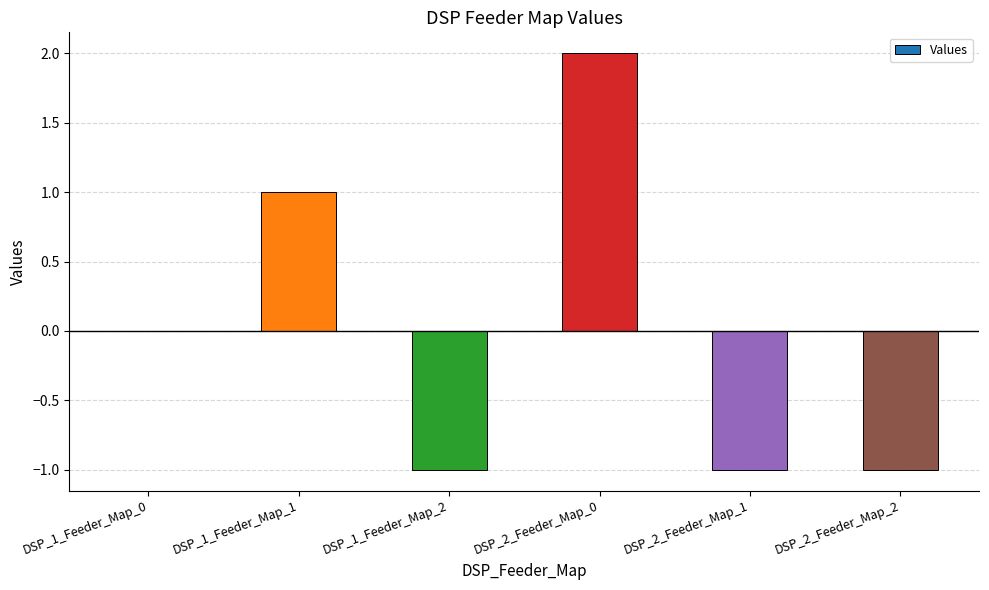

What is the maximum value shown in the chart?

2